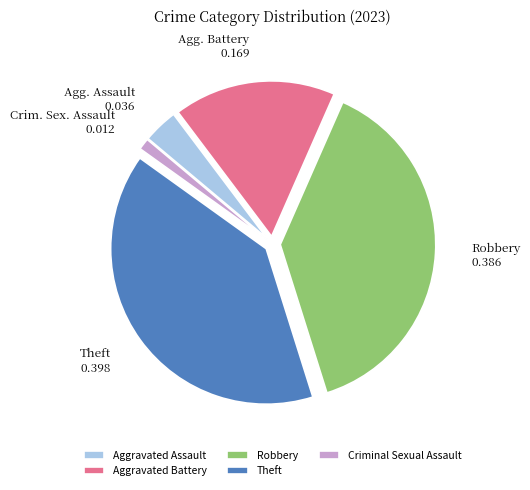

Rank the categories by value from highest to lowest.

Theft, Robbery, Aggravated Battery, Aggravated Assault, Criminal Sexual Assault